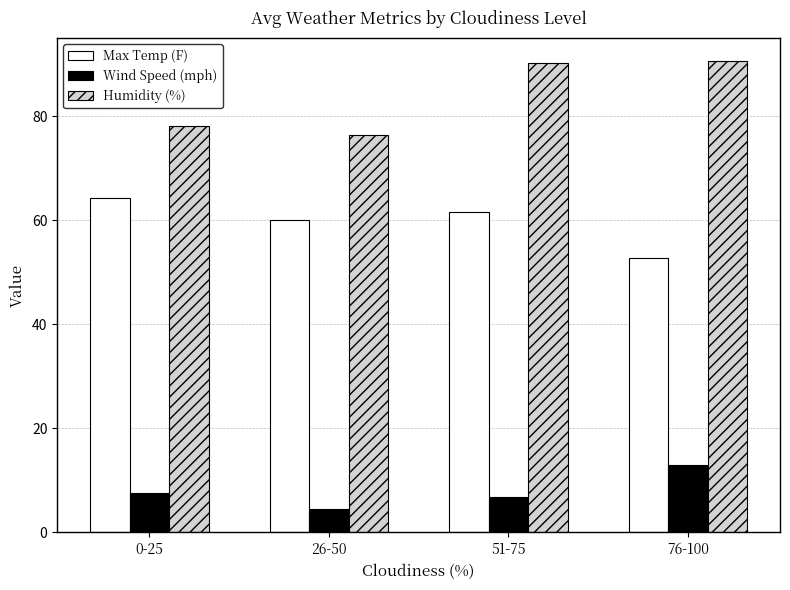

What is the label of the 3rd bar from the right?

26-50